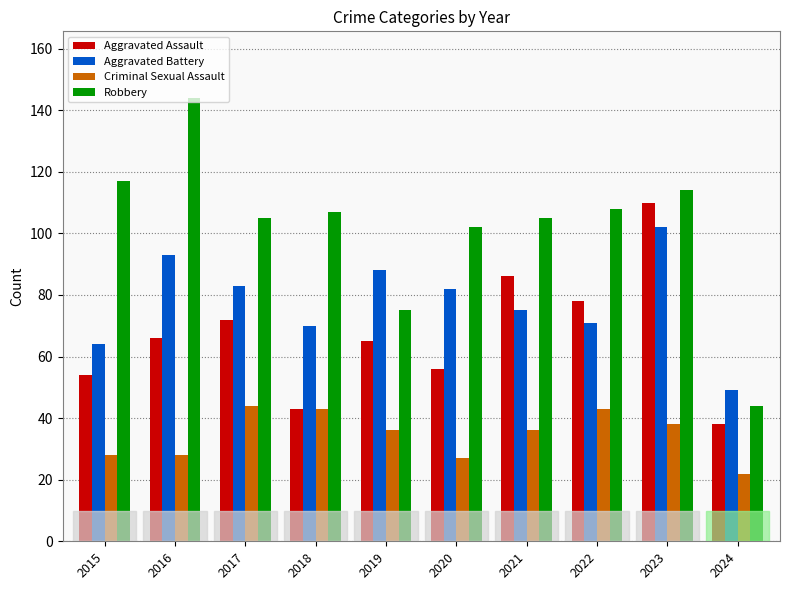

What is the sum of the Aggravated Battery values at 2018 and 2023?

172